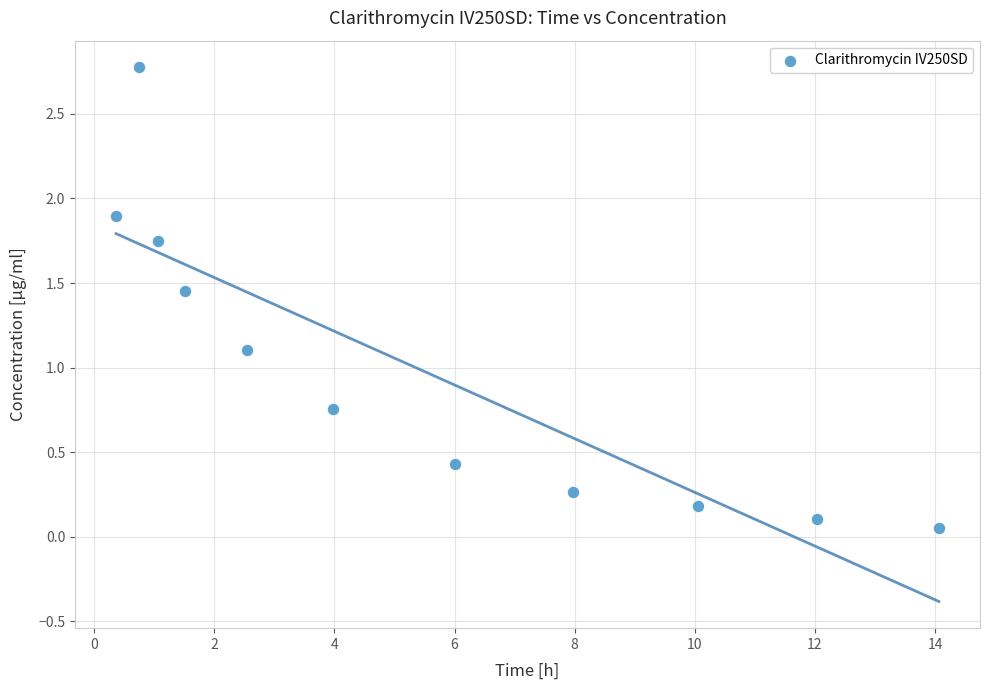

What is the range of Y values (max minus min)?

2.7